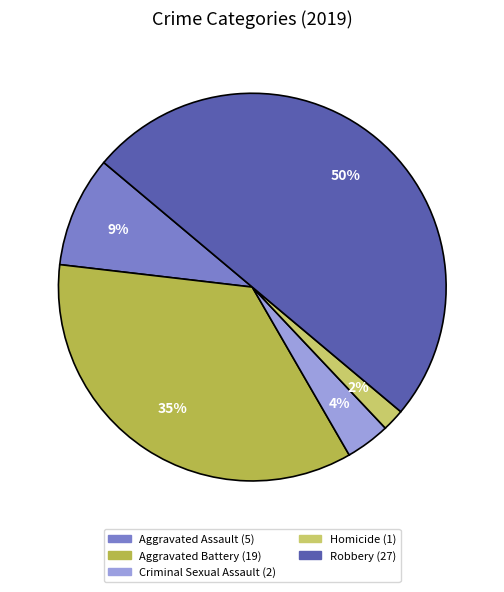

What percentage is the Aggravated Assault slice, to the nearest percent?

9%